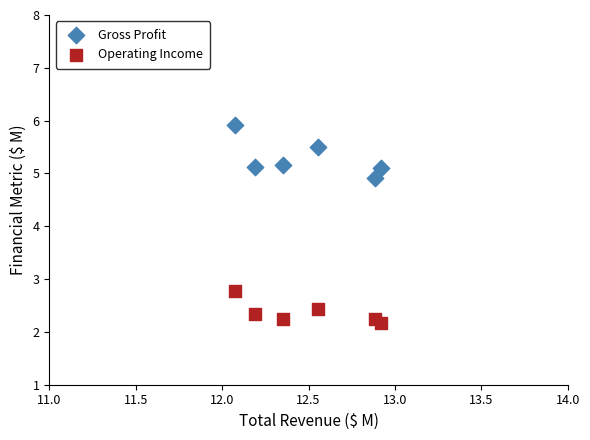

Which series reaches the minimum Y coordinate?

Operating Income